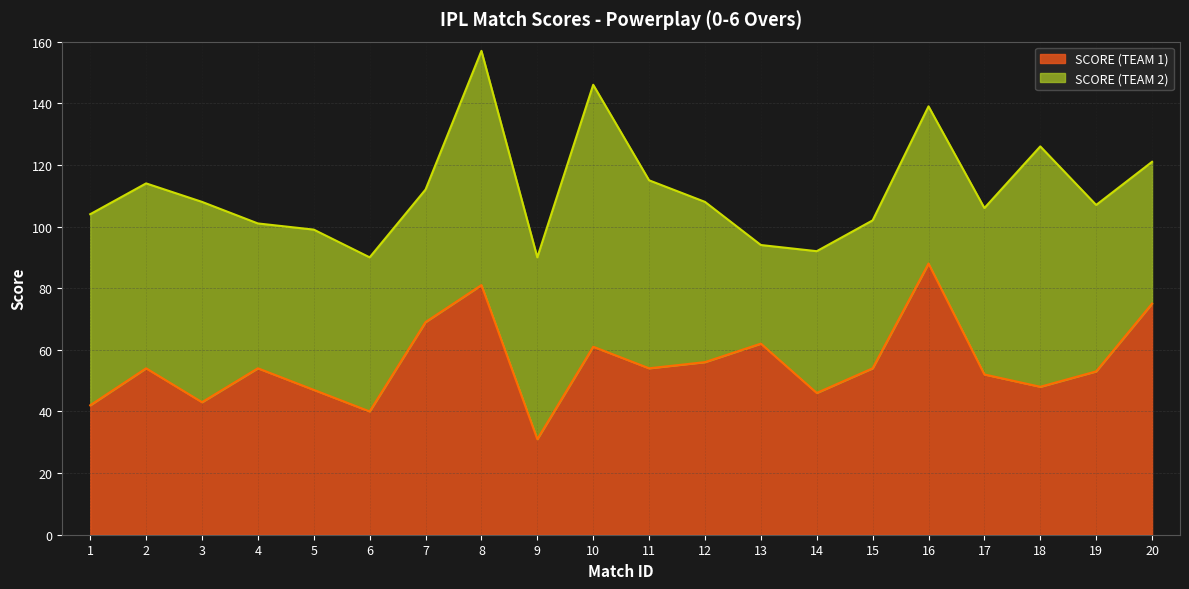

What is the value of the 20th point from the left?

75